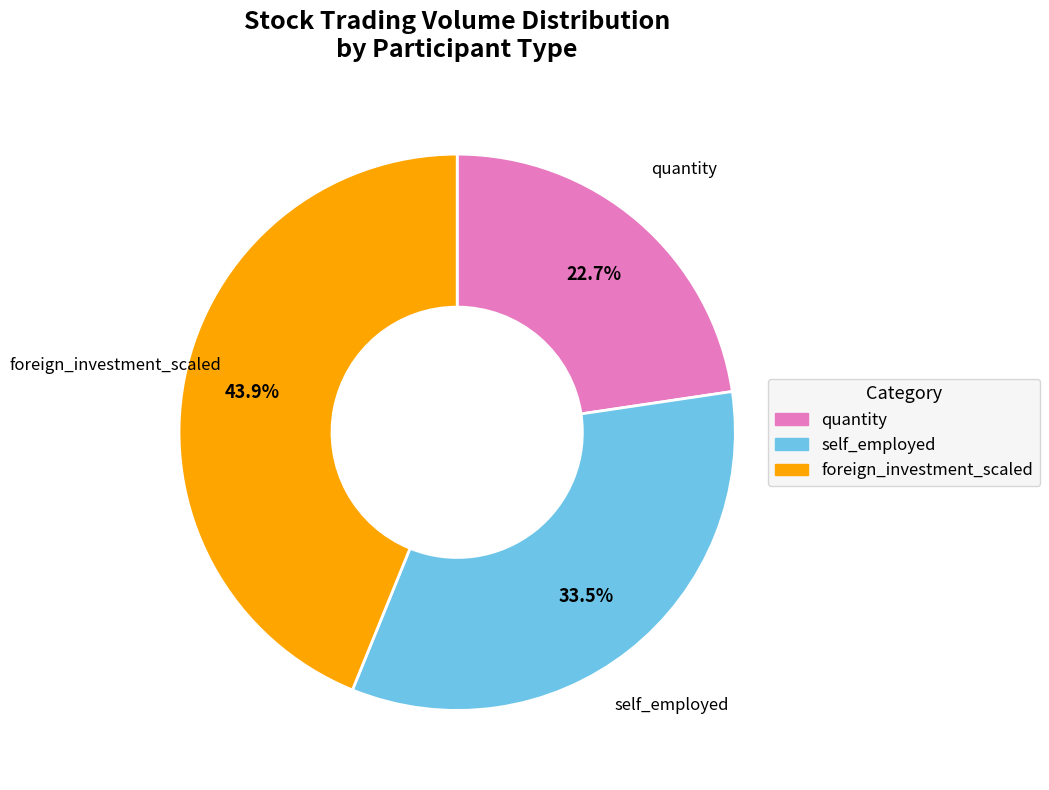

Is there a majority slice in this chart?

No